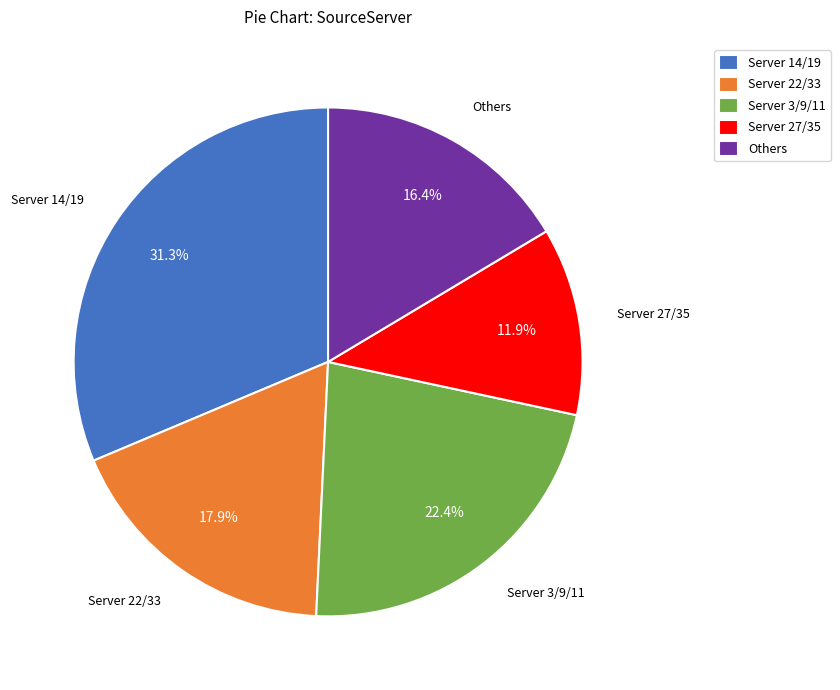

Which has a higher value, Server 22/33 or Others?

Server 22/33